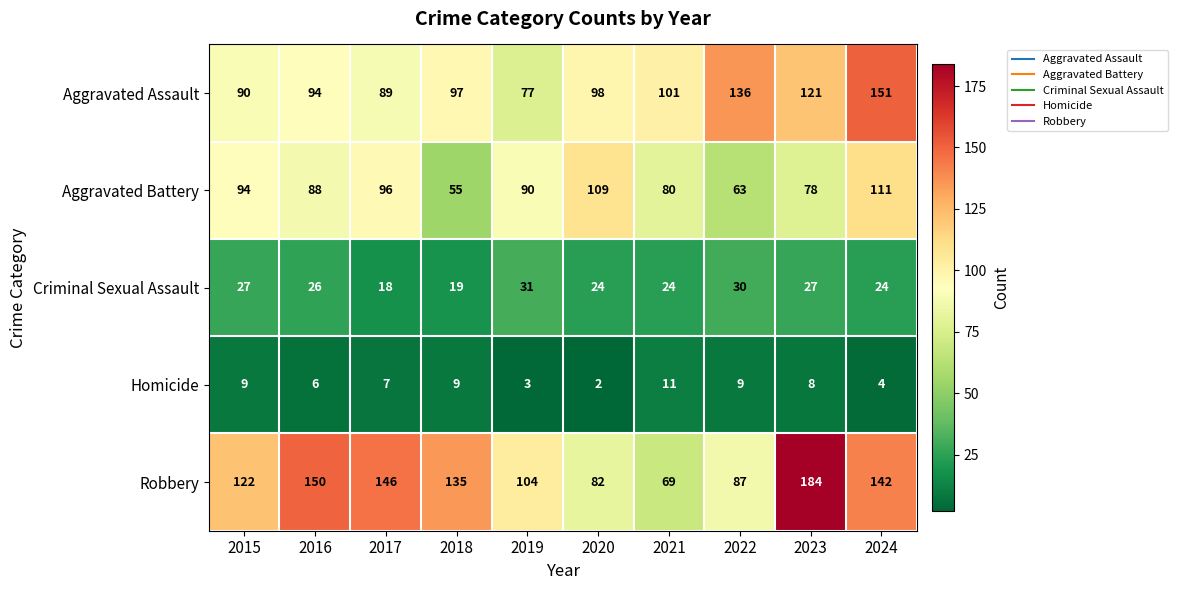

At how many categories does at least one series exceed 158?

1